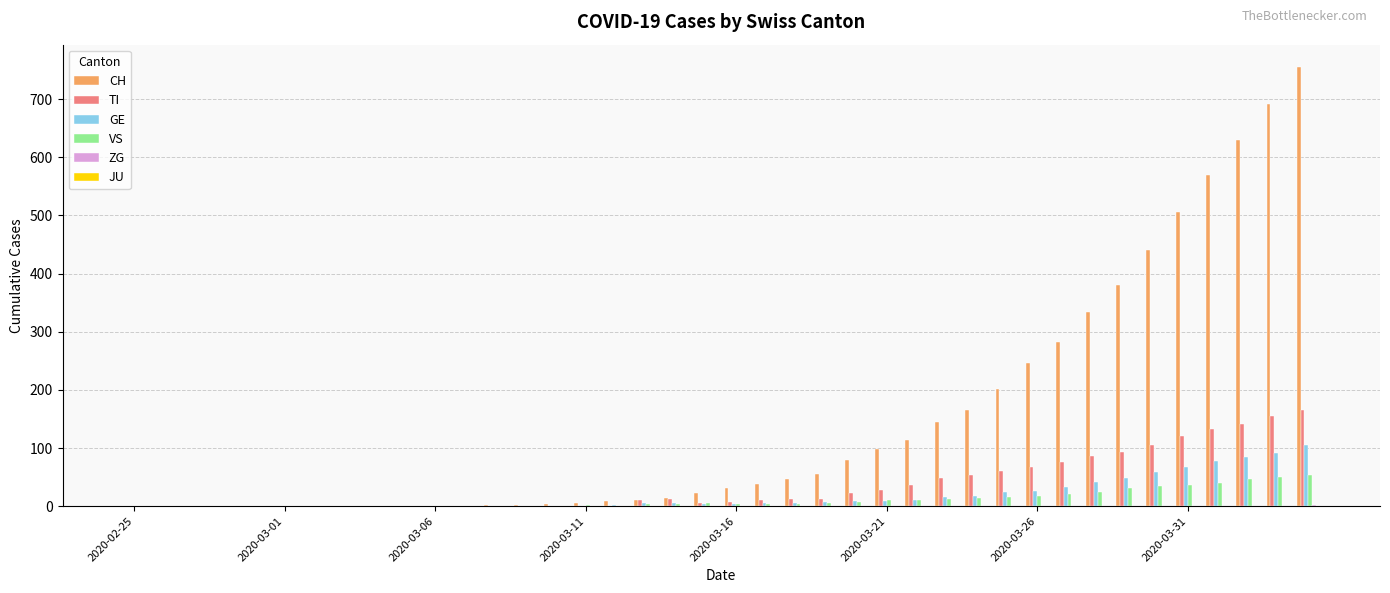

What is the maximum value shown in the chart?

756